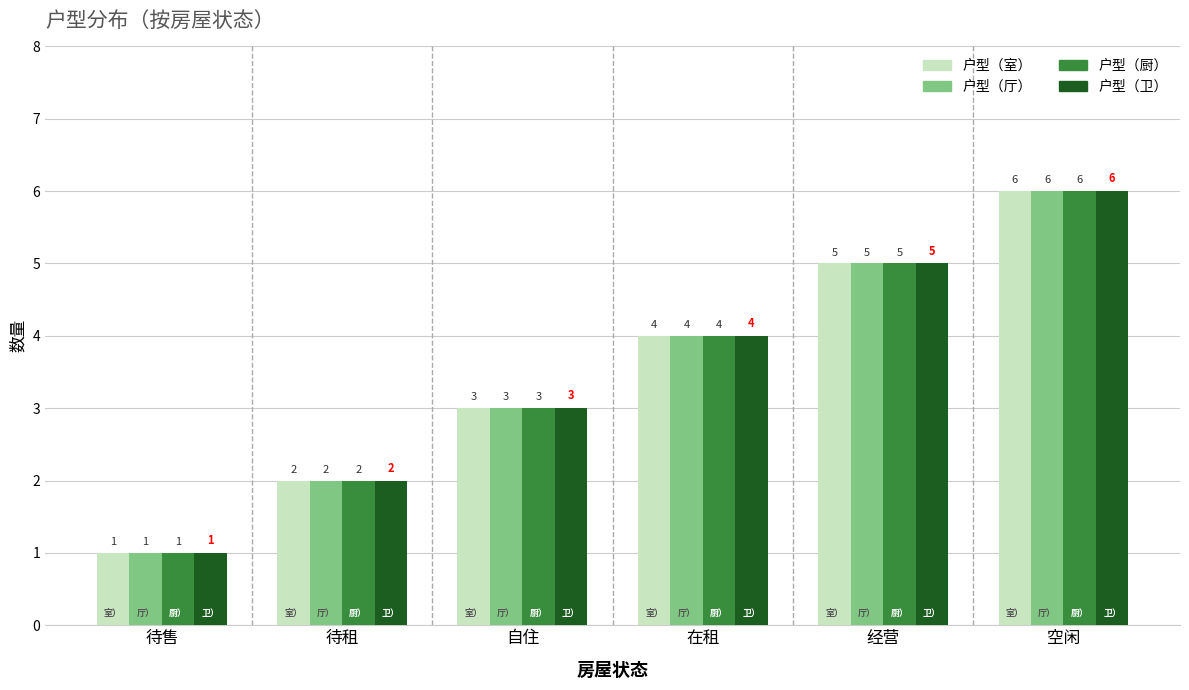

What position from the right is 空闲?

1